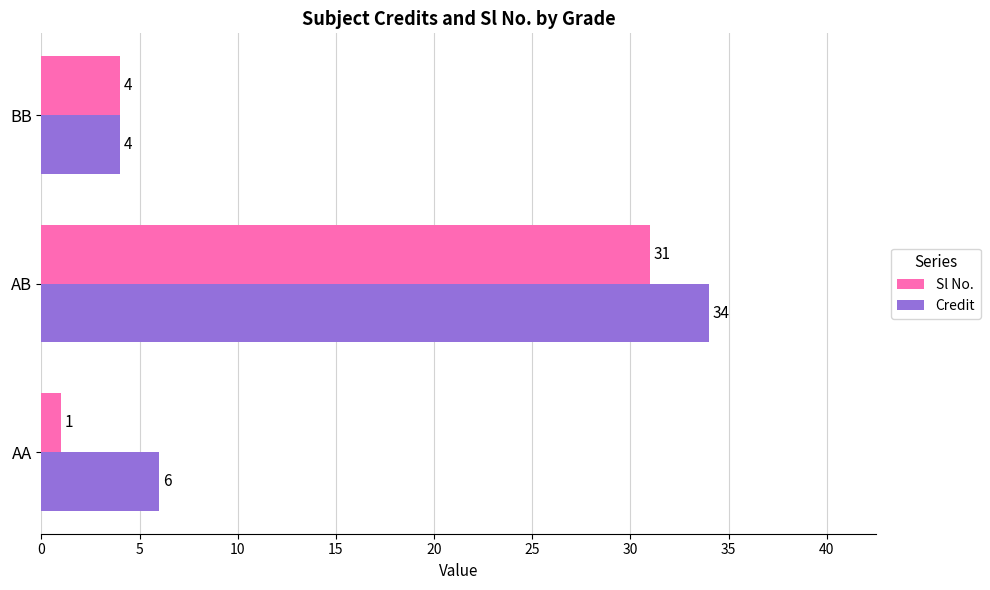

List the labels in order of Credit value, largest first.

AB, AA, BB